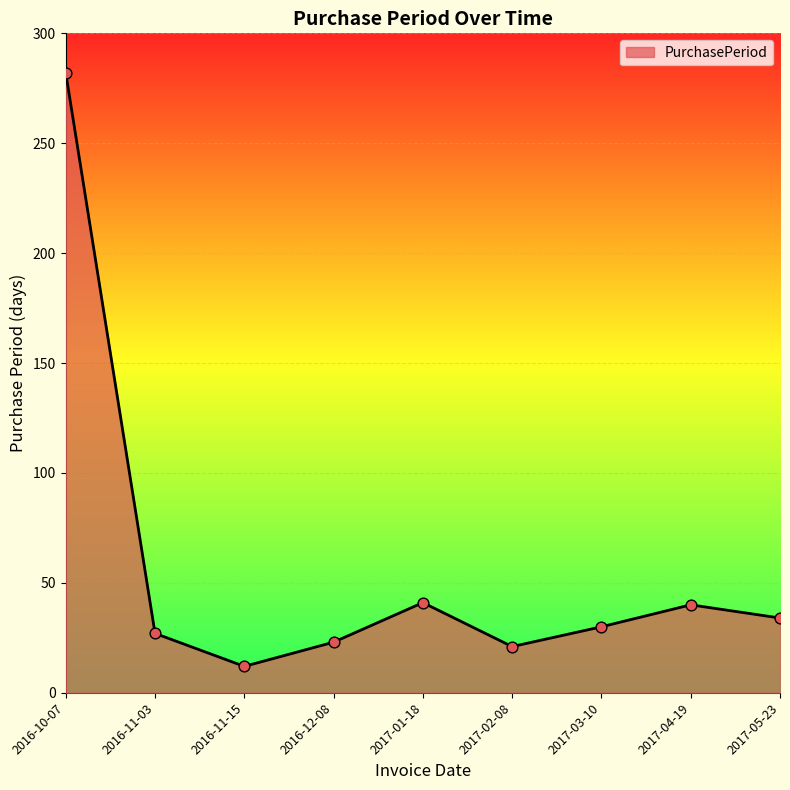

Between 2017-02-08 and 2017-04-19, which is larger?

2017-04-19